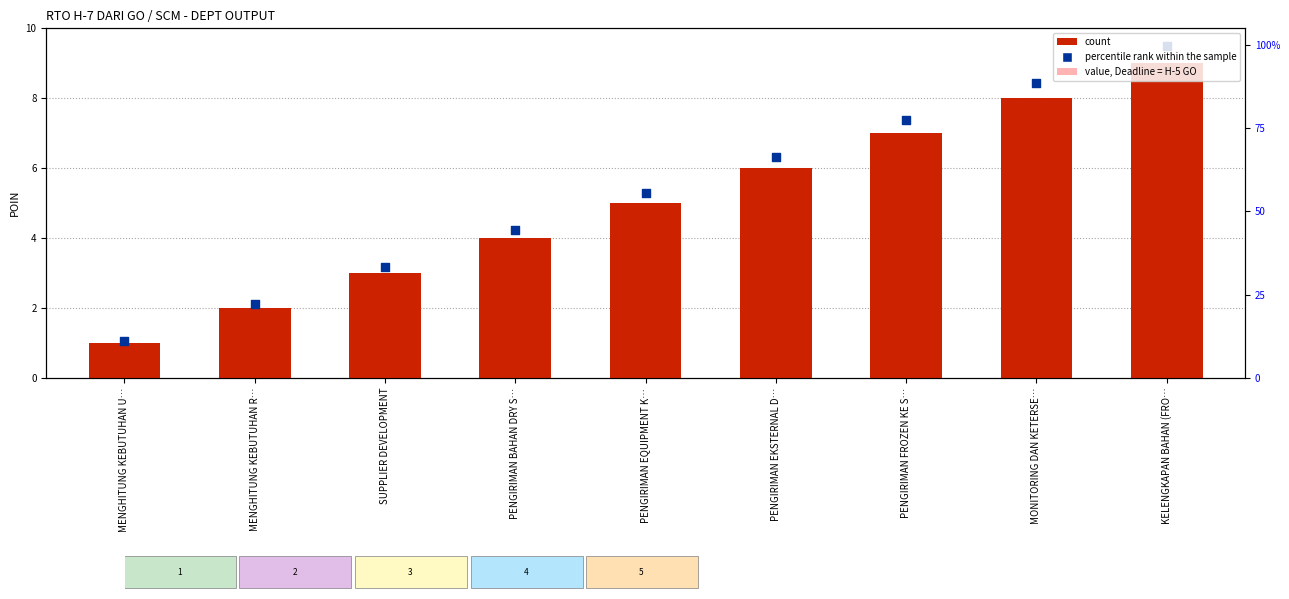

At which category is the sum across all series the highest?

KELENGKAPAN BAHAN (FRO…